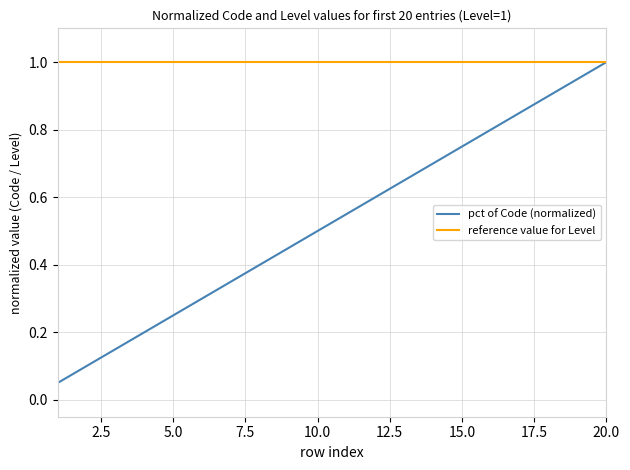

What is the maximum value shown in the chart?

1.0